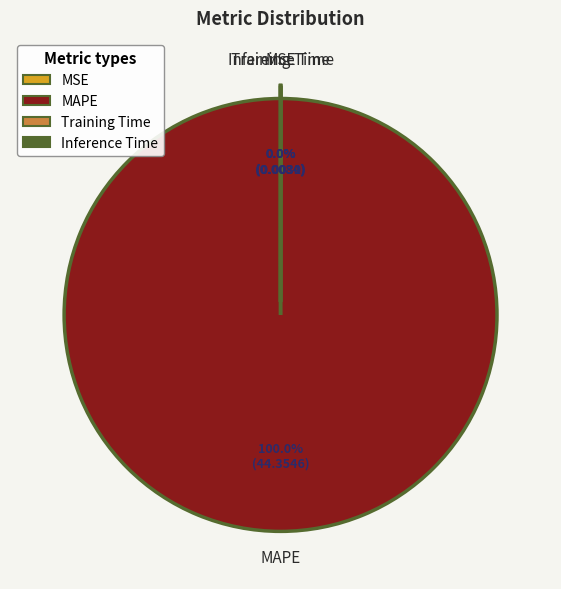

Which category has the biggest portion of the pie?

MAPE